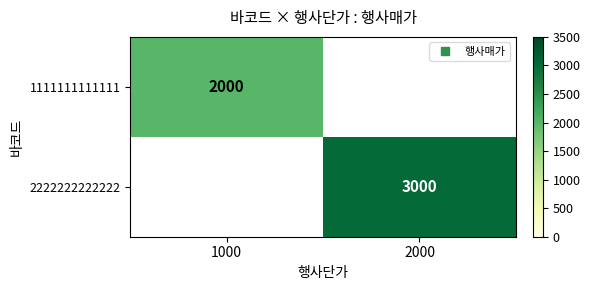

What is the minimum value shown in the chart?

2000.0